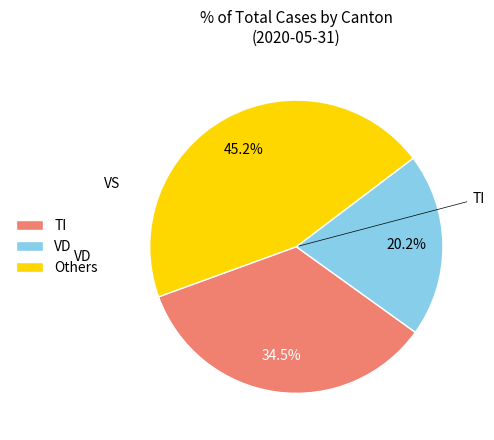

Which slice is the smallest?

VD